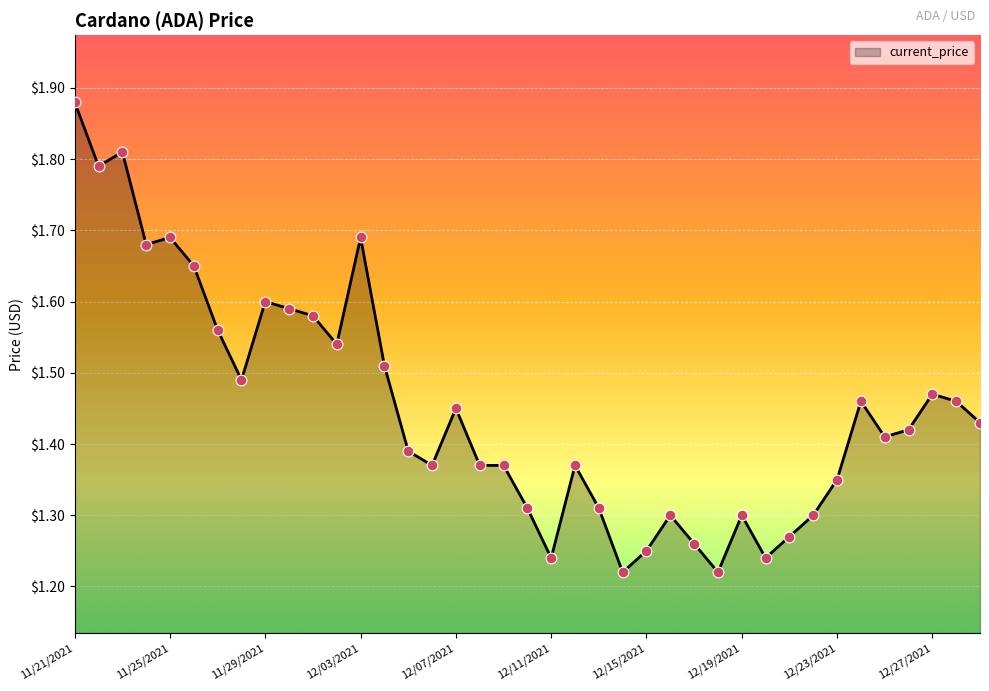

What is the difference between the maximum and minimum values?

0.7